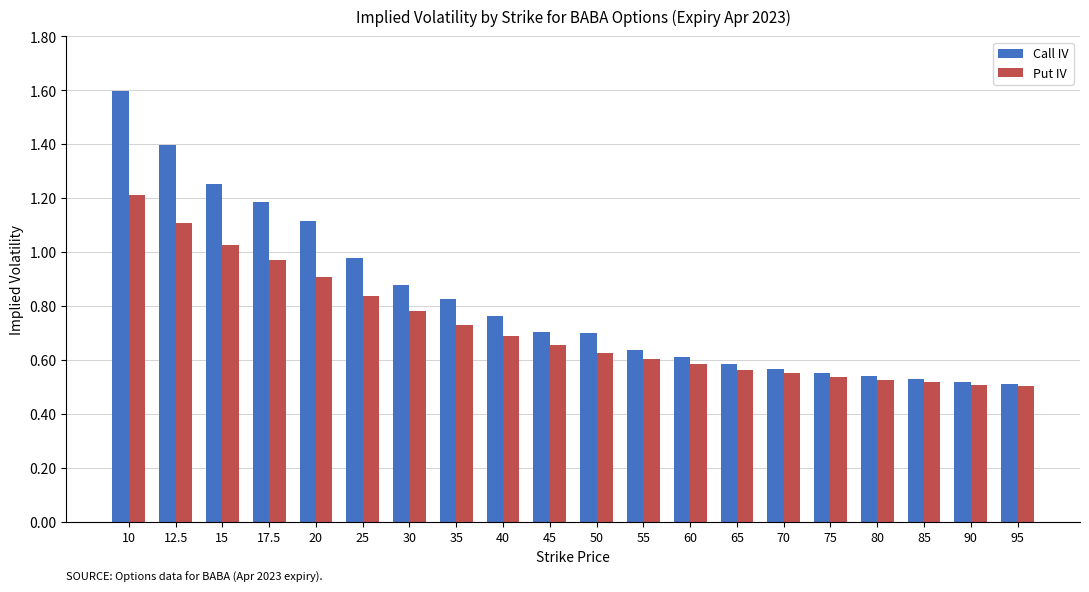

Between 10 and 20, which series saw the biggest shift?

Call IV